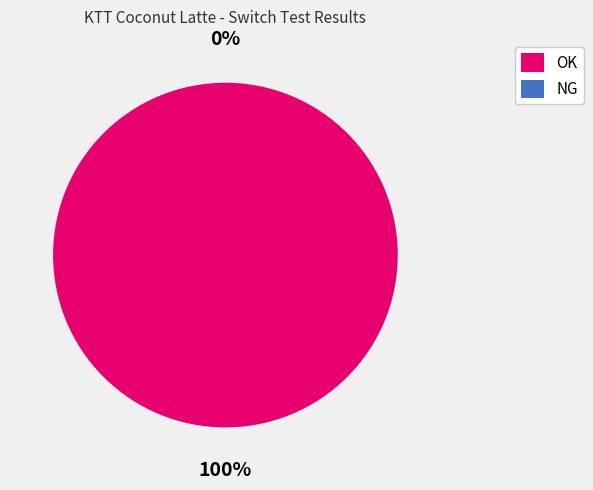

What is the smallest slice in the pie chart?

NG